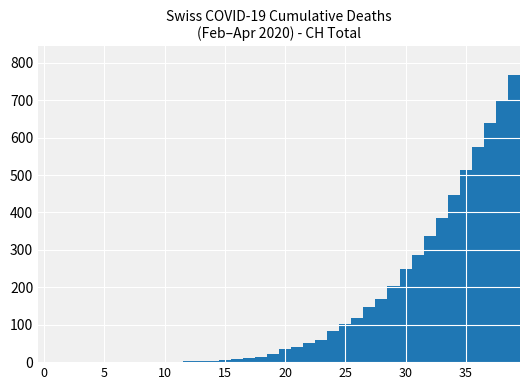

What is the maximum value shown in the chart?

767